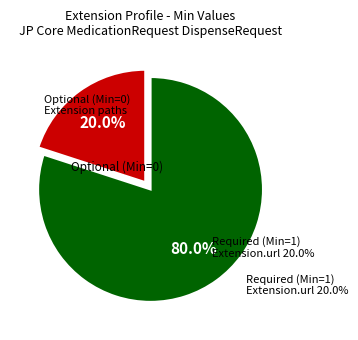

Do Extension.value[x] and Extension.id together represent more than half of the pie?

No